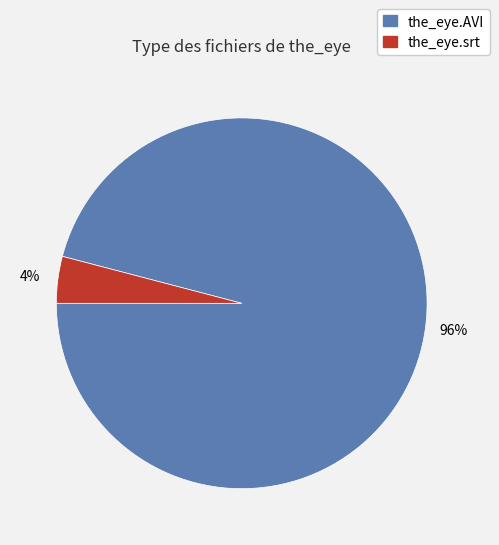

To the nearest percent, what is the combined percentage of the_eye.AVI and the_eye.srt?

100%